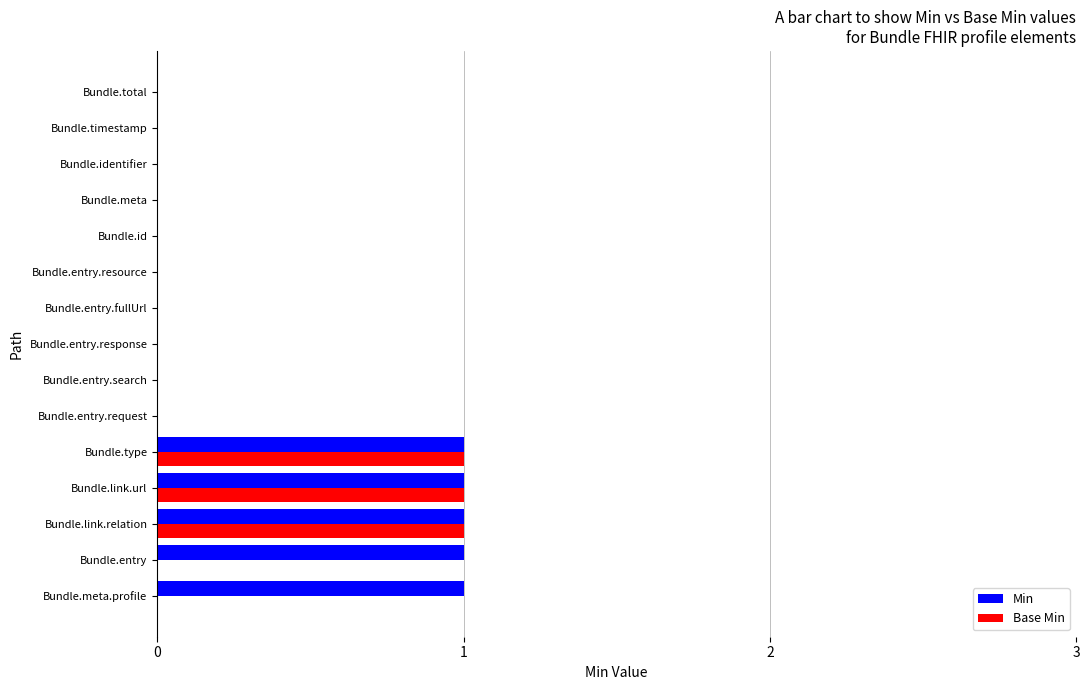

What are all the series names shown in the legend?

Min, Base Min